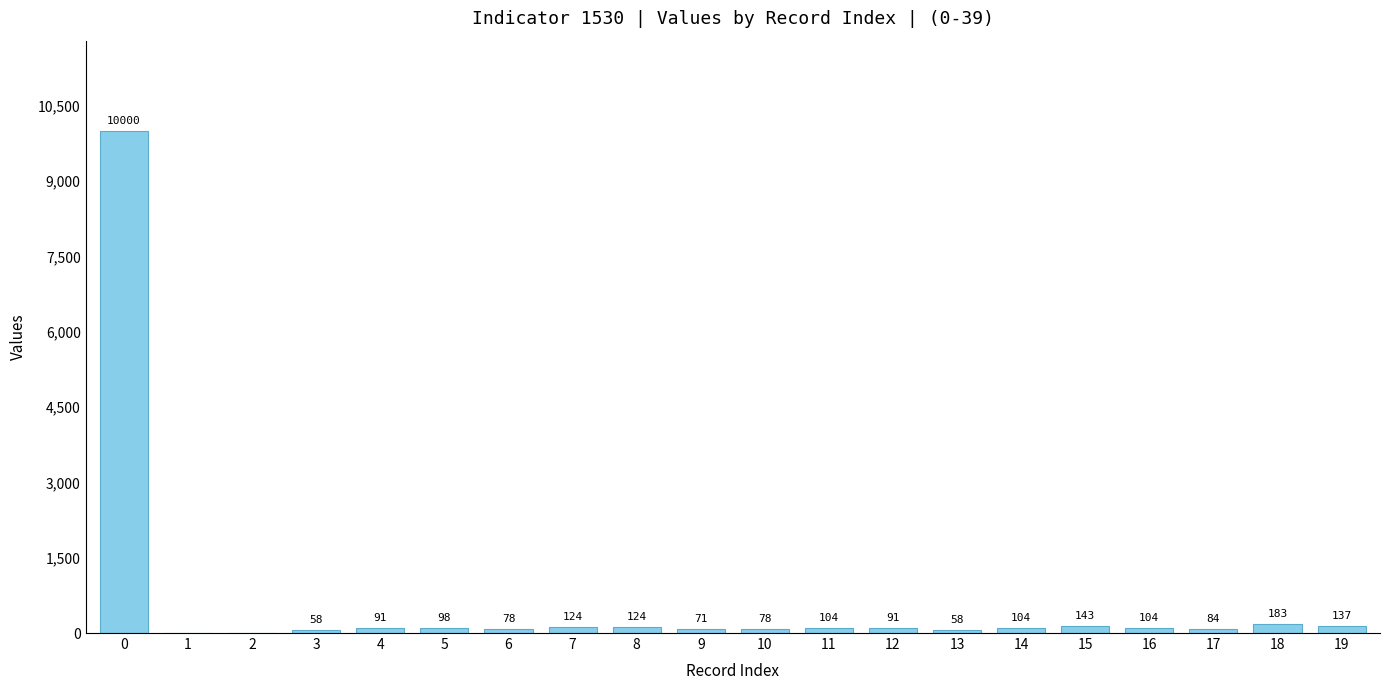

Is it true that the value at 0 is 10000?

True